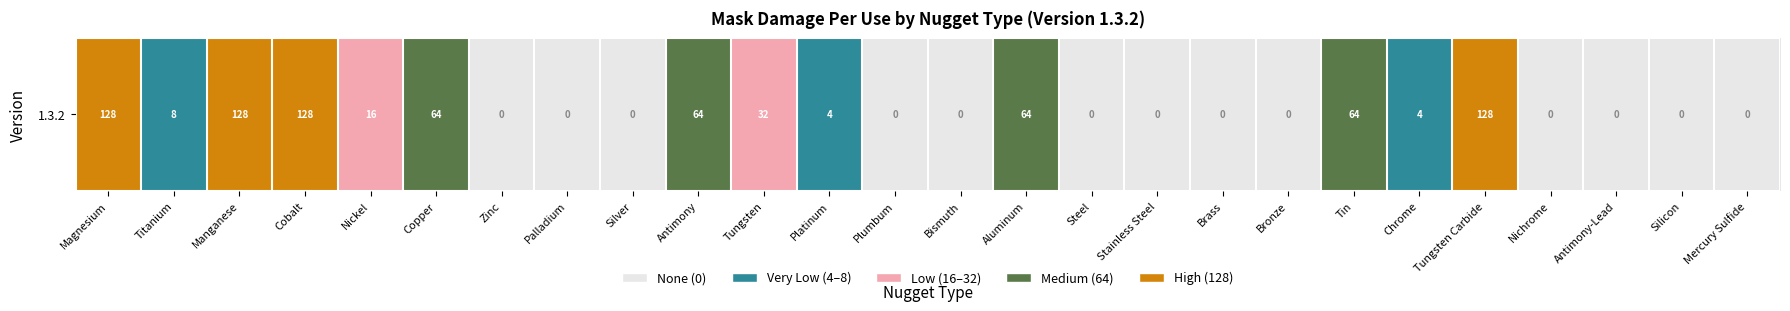

How many values are between 0 and 3?

22